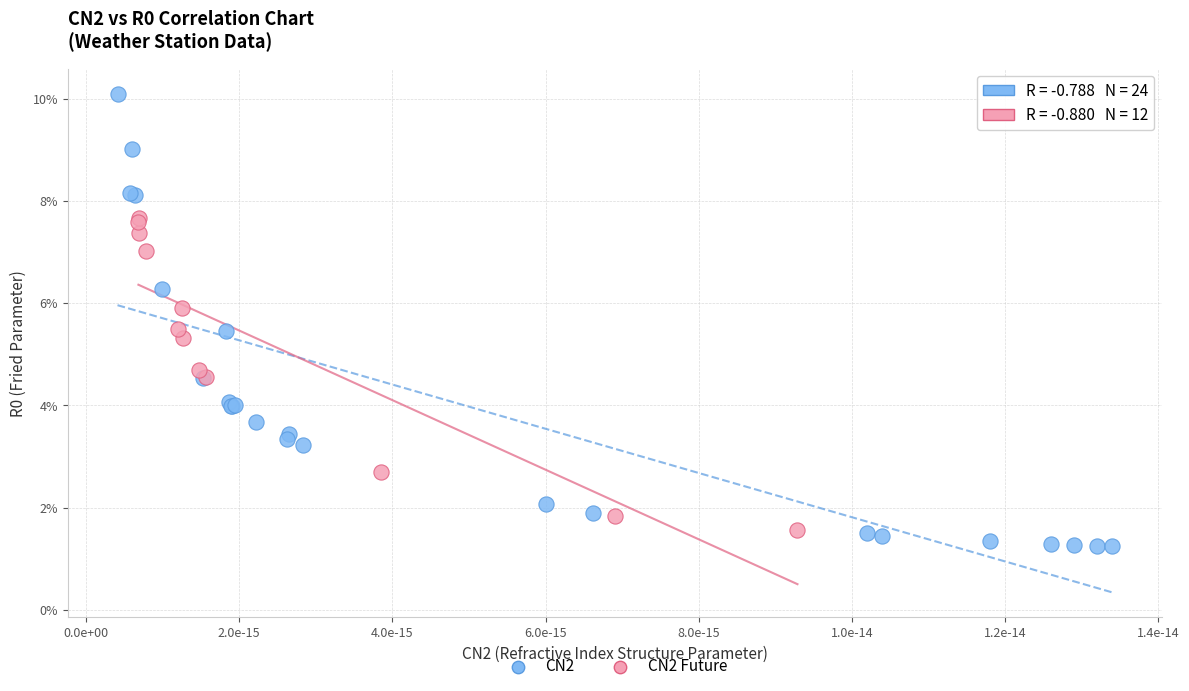

What are all the series names shown in the legend?

CN2, CN2 Future